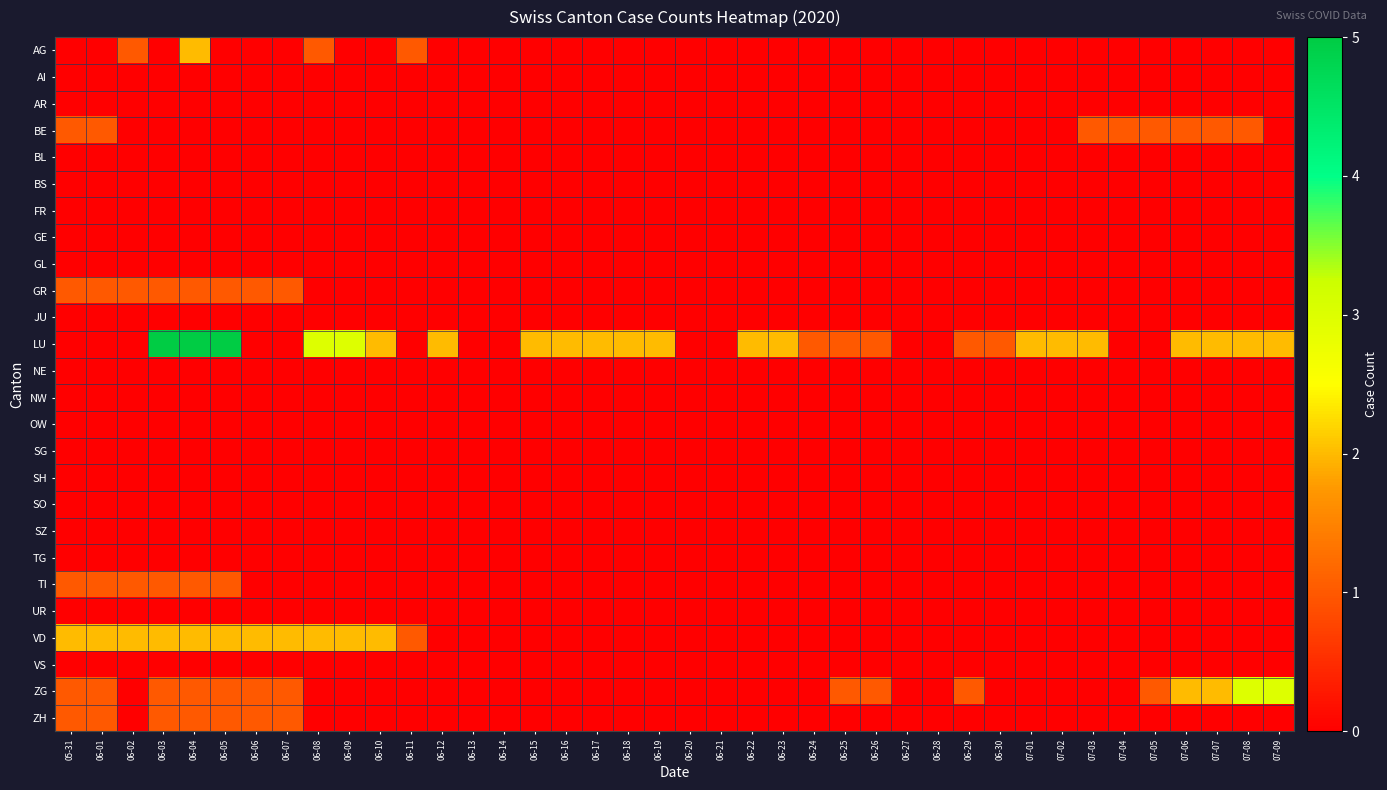

At which category is the sum across all series the highest?

06-04